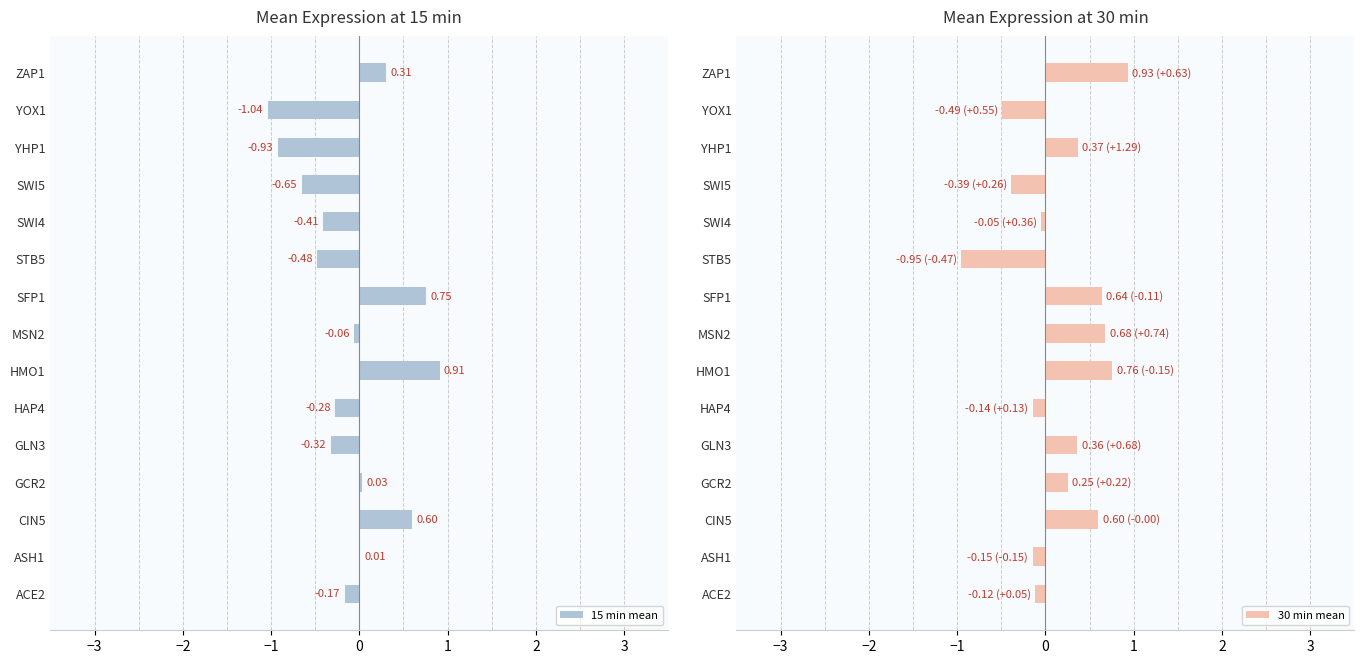

How many values in 15 min mean are below zero?

9